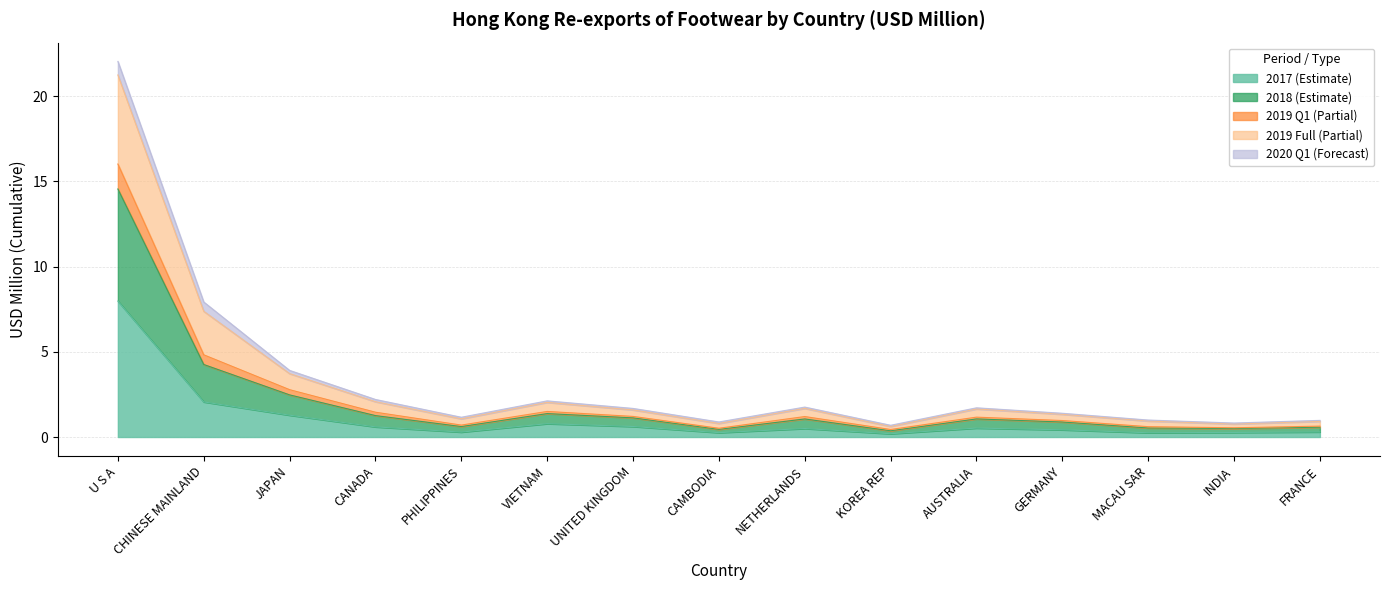

Count the number of categories in the chart.

15